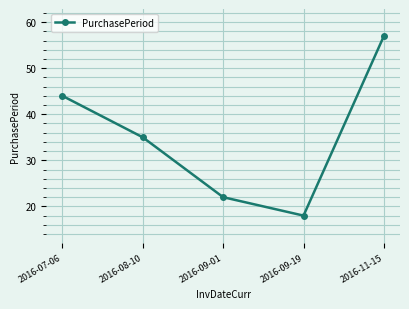

List the labels in order of value, smallest first.

2016-09-19, 2016-09-01, 2016-08-10, 2016-07-06, 2016-11-15